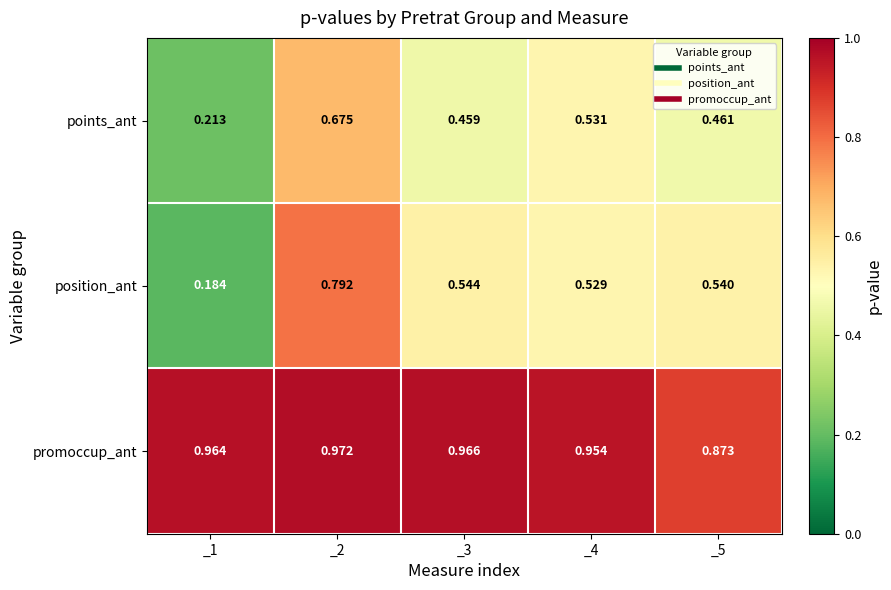

Which series has the largest range (max minus min)?

position_ant